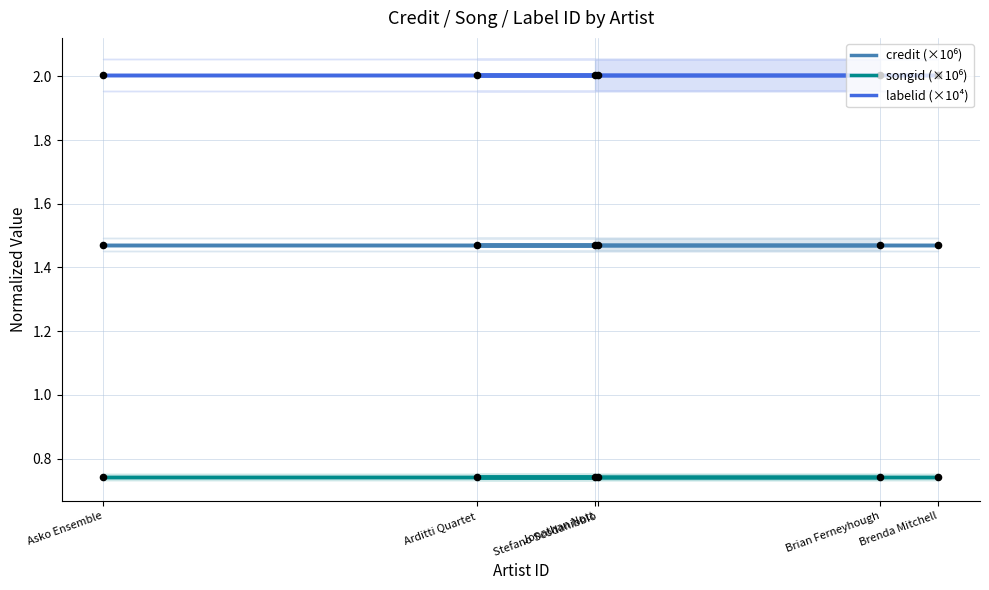

Which series reaches the maximum Y coordinate?

labelid (×10⁴)